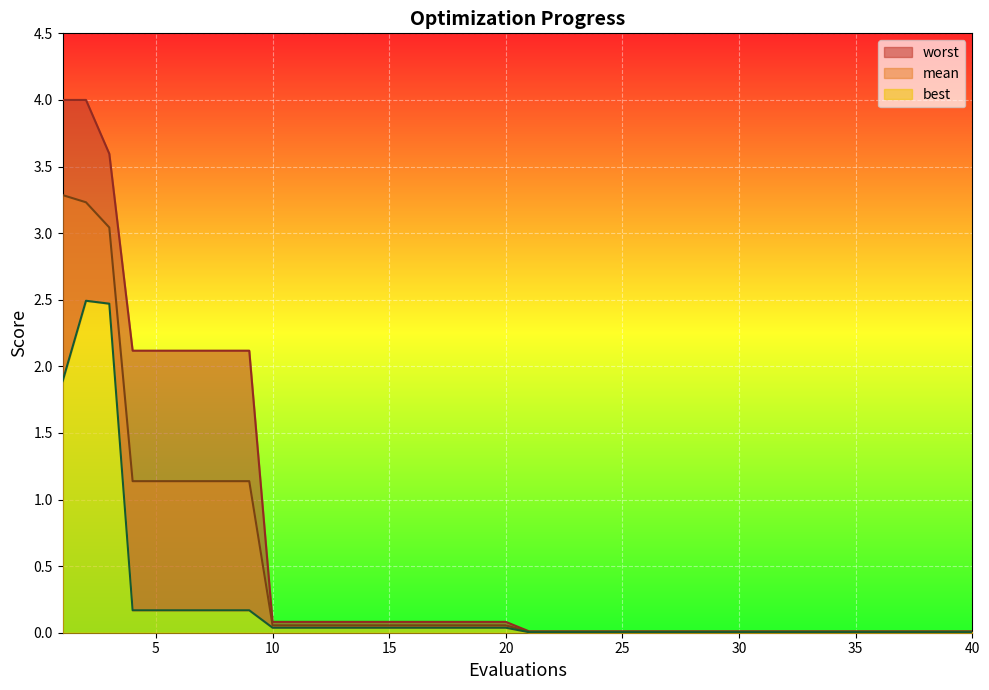

What is the highest value of the worst series?

4.0